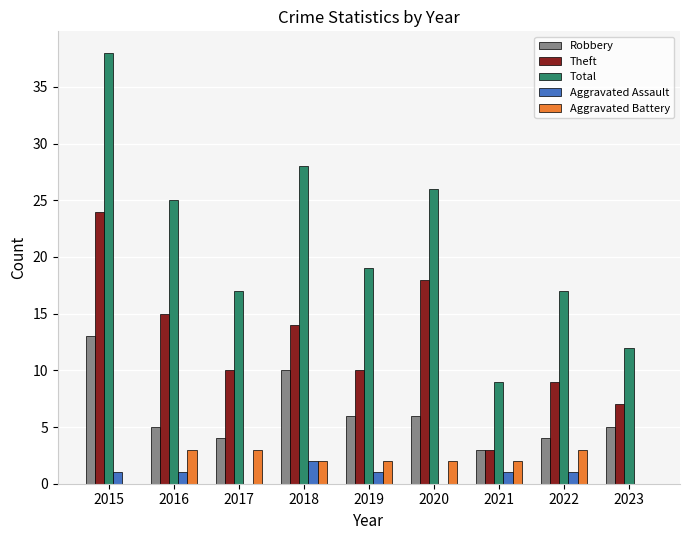

Is the value of Aggravated Battery at 2017 greater than the value of Total at 2019?

No